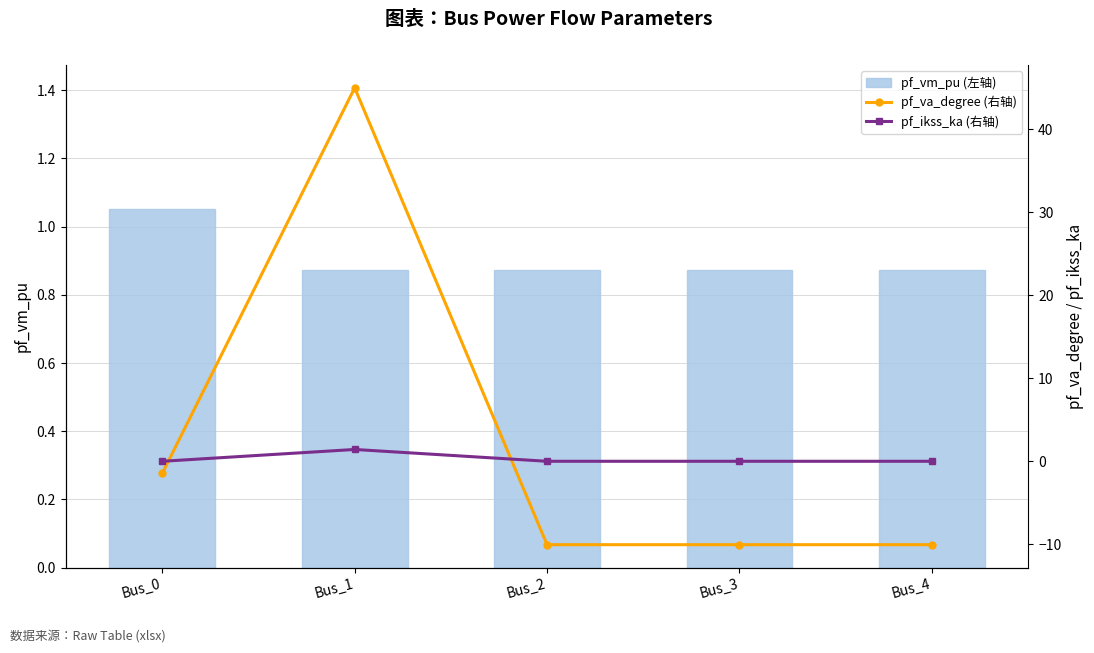

What is the difference between the second highest and second lowest values in the pf_va_degree (右轴) series?

8.6